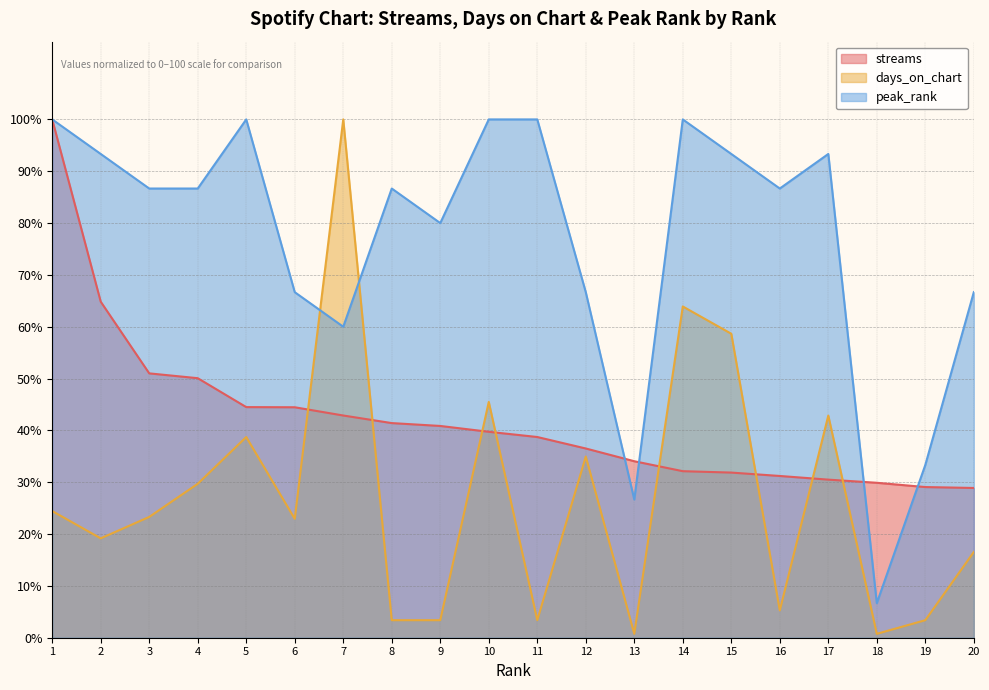

Does the chart display data point markers on the line(s)?

No